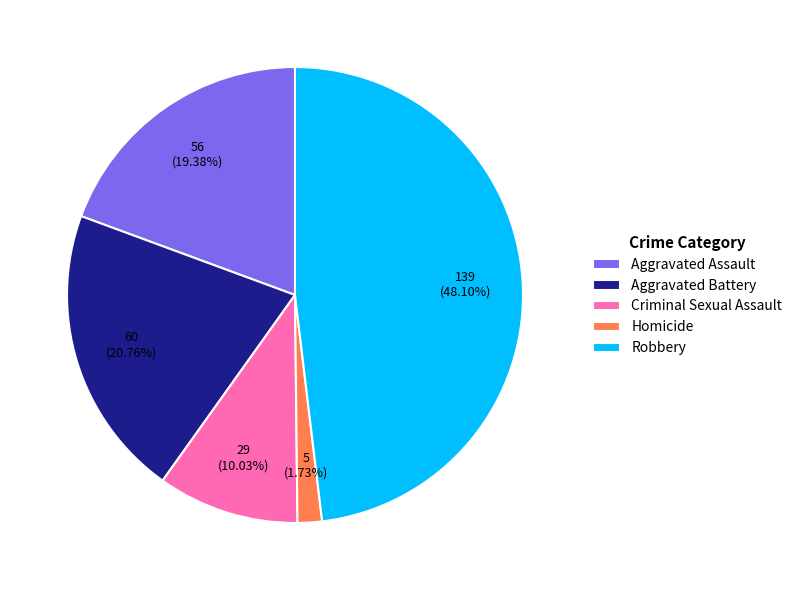

True or false: Robbery accounts for 61% of the total.

False